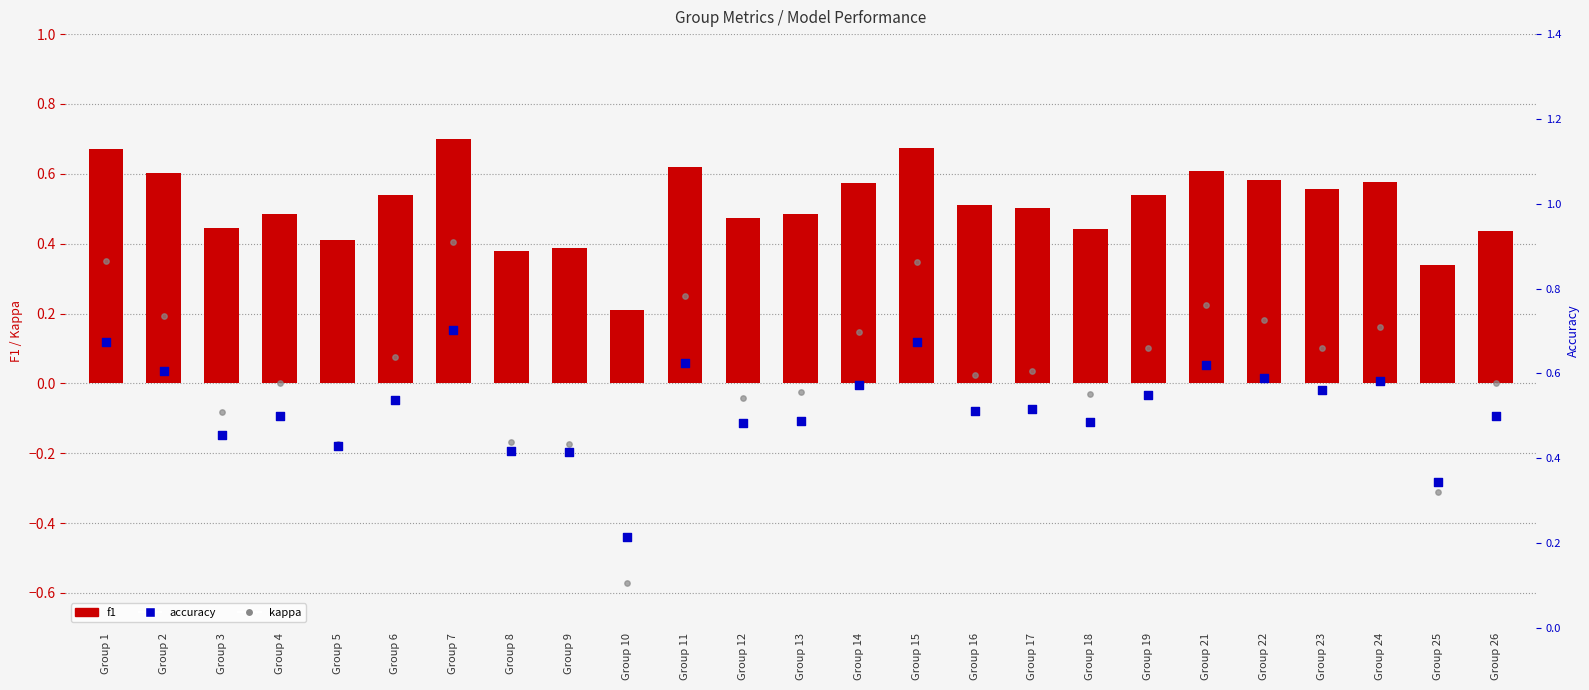

What is the total value across all series at Group 11?

1.5